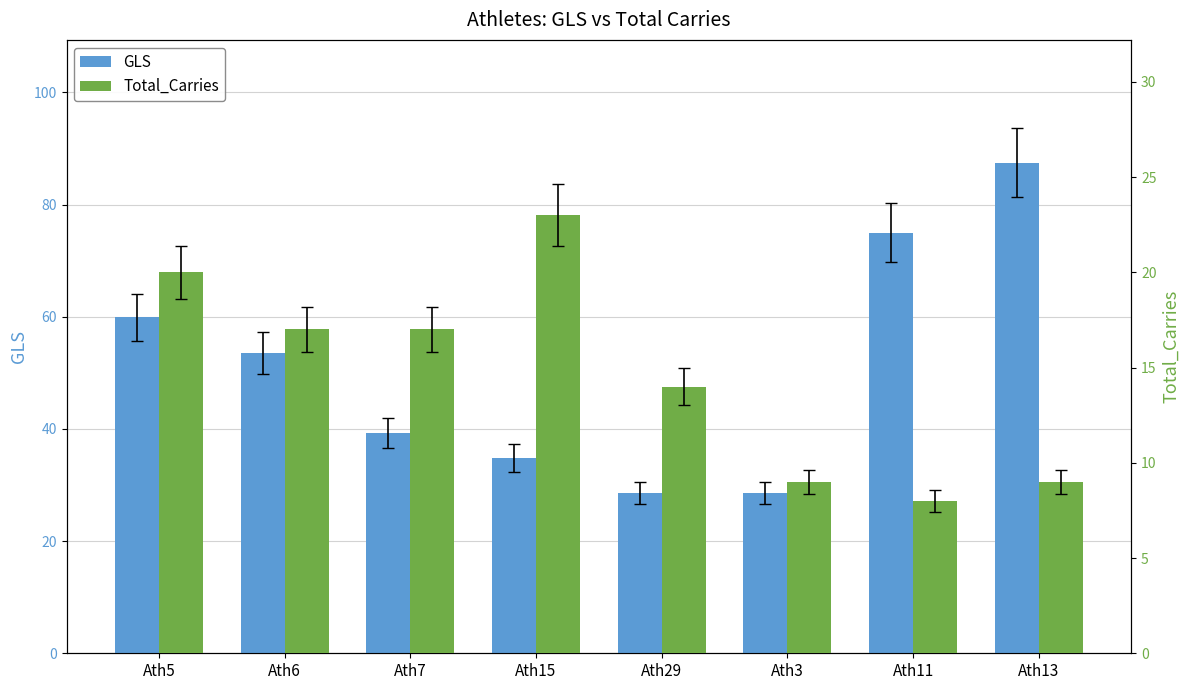

Rank the series by their maximum value, from highest to lowest.

GLS, Total_Carries